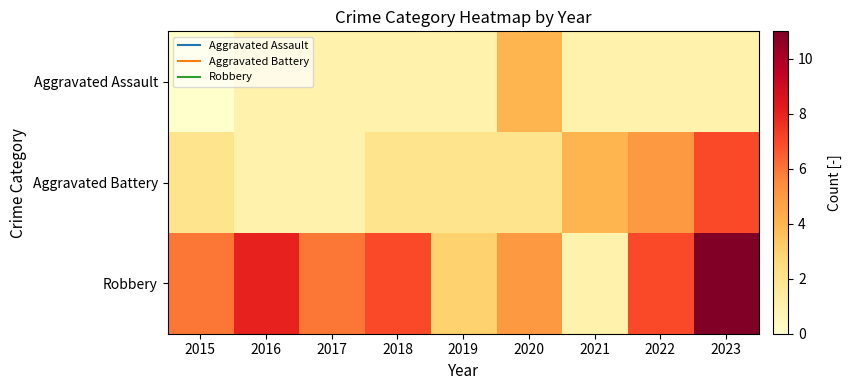

Which label corresponds to the smallest value in the chart?

2015